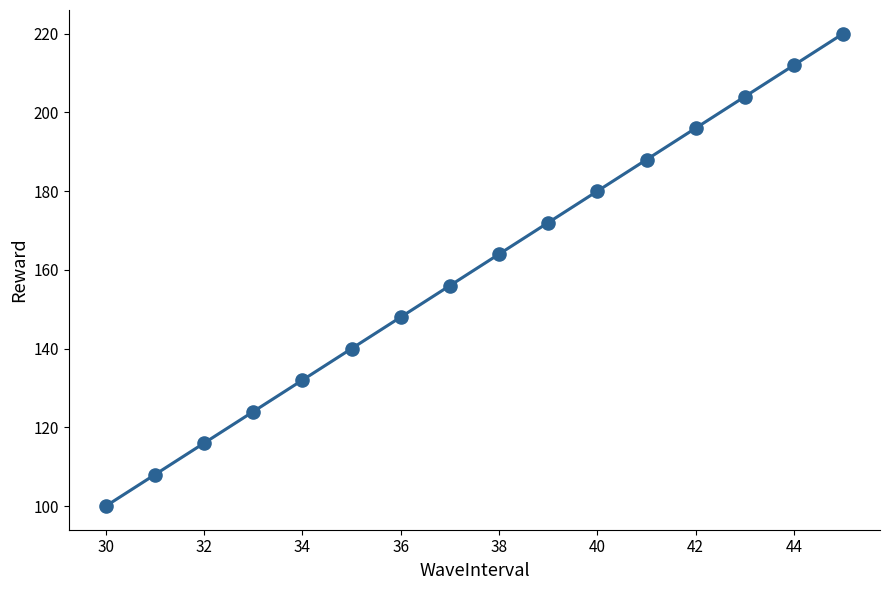

What is the range of X values (max minus min)?

15